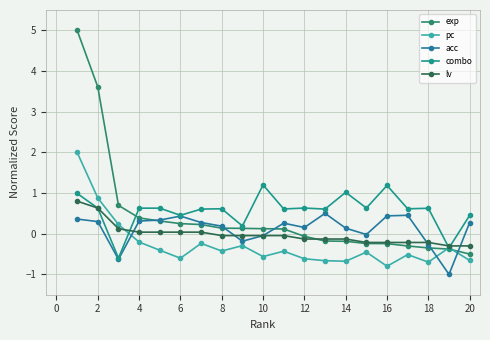

What is the lowest value of the acc series?

-1.0